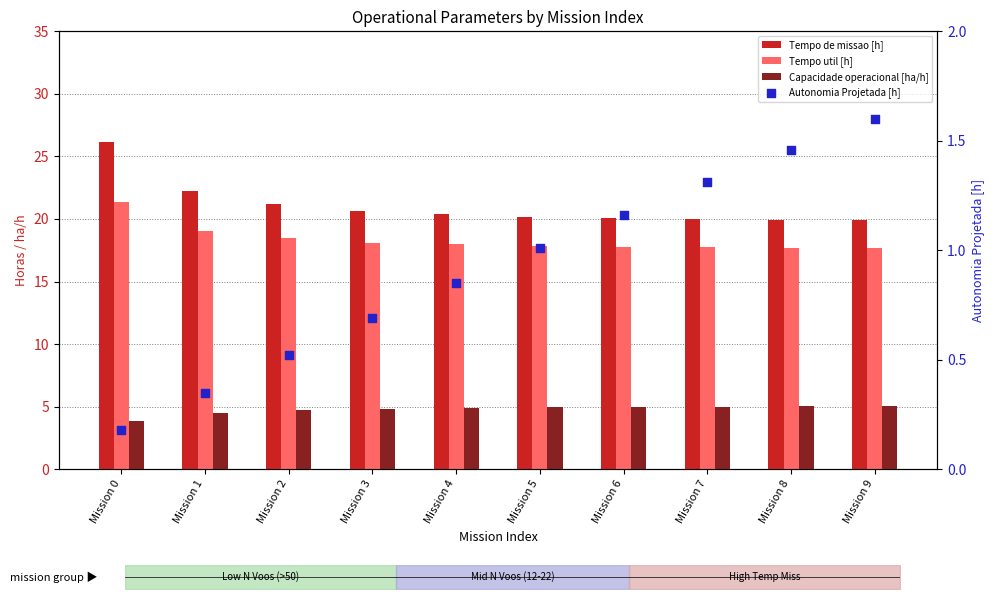

What are all the series names shown in the legend?

Tempo de missao [h], Tempo util [h], Capacidade operacional [ha/h], Autonomia Projetada [h]